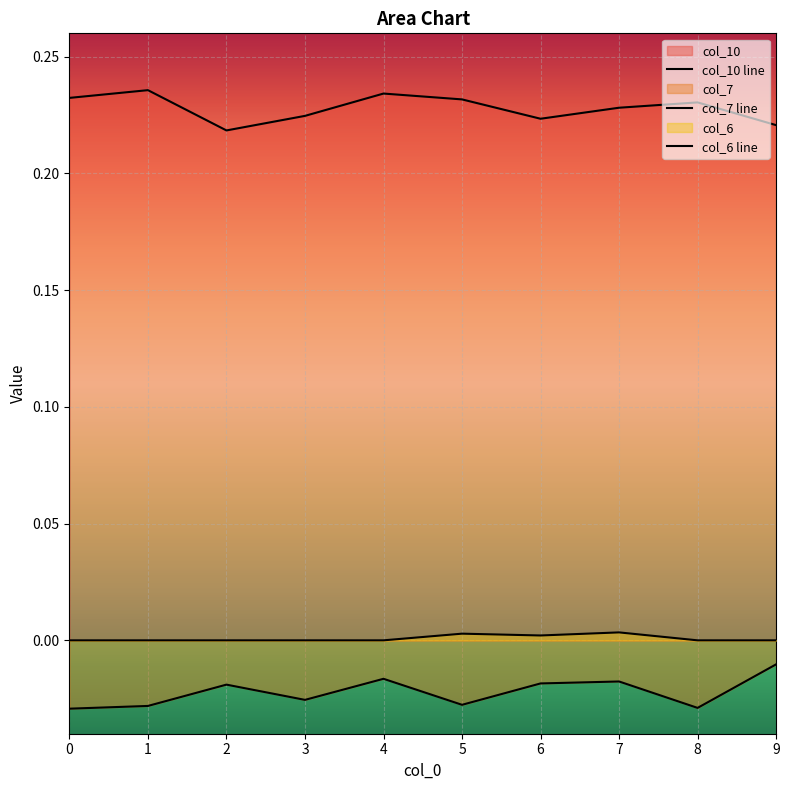

How many lines are shown in the chart?

3